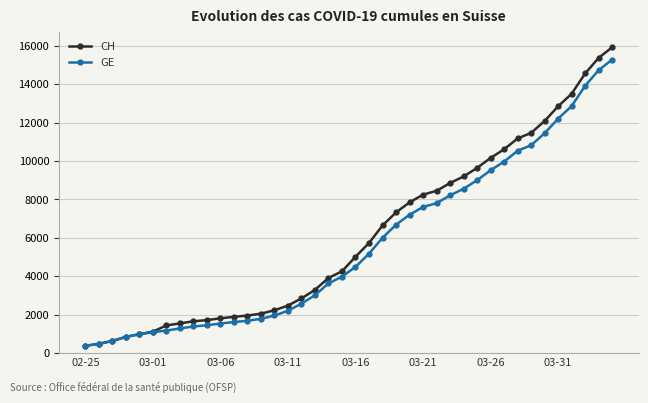

Which series has the largest range (max minus min)?

CH